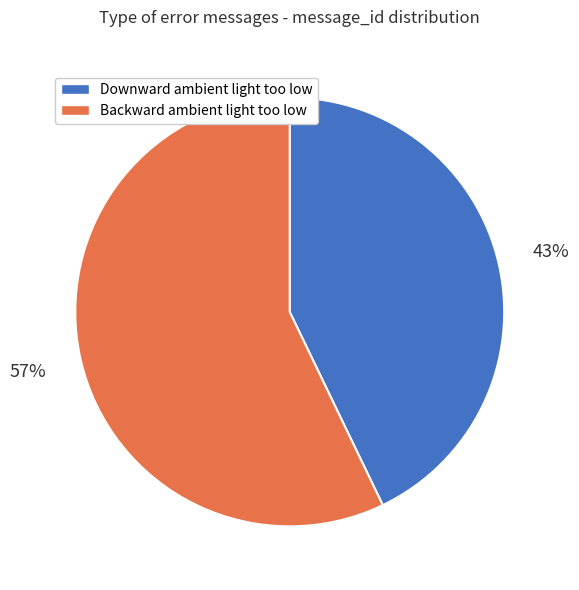

To the nearest percent, what portion does Backward ambient light too low represent?

57%